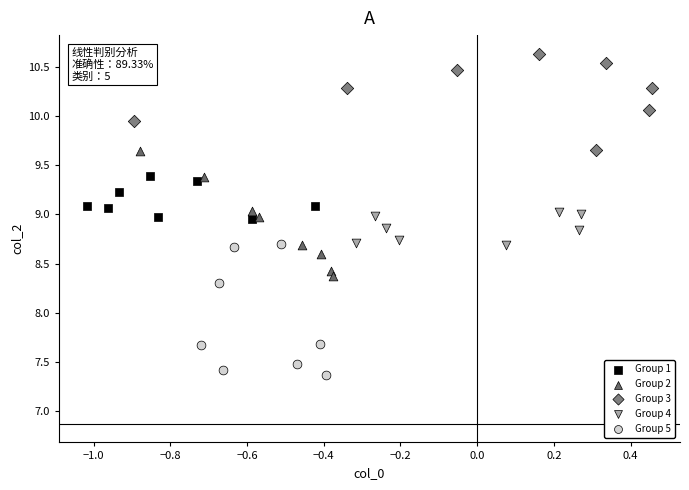

Which series contains the lowest Y value?

Group 5